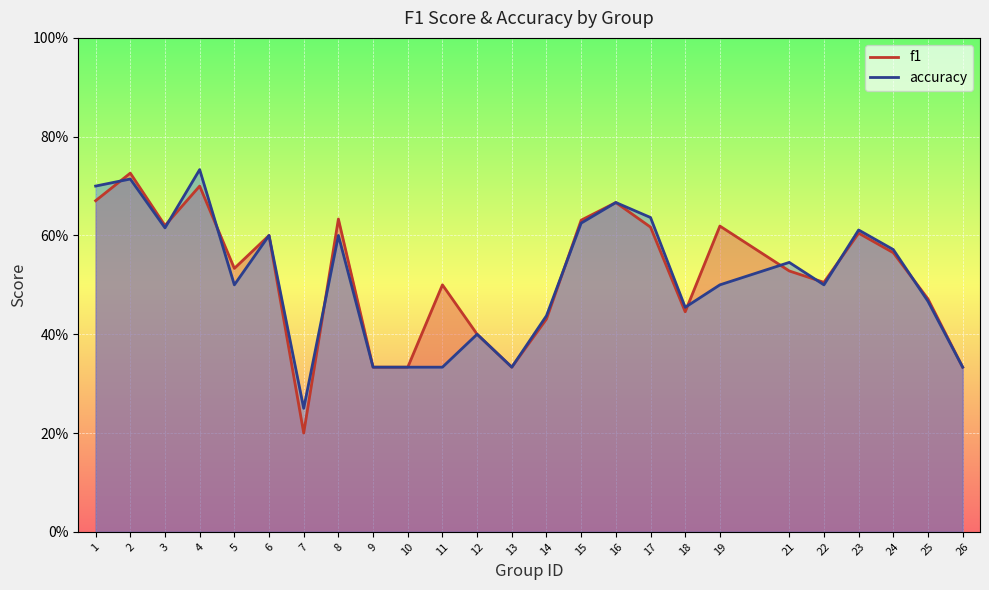

Is it true that accuracy equals 0.3 at 23?

False